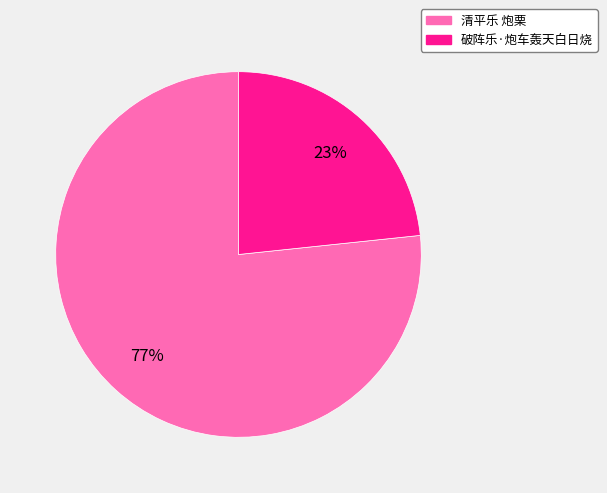

Rank the categories by value from highest to lowest.

清平乐 炮栗, 破阵乐·炮车轰天白日烧